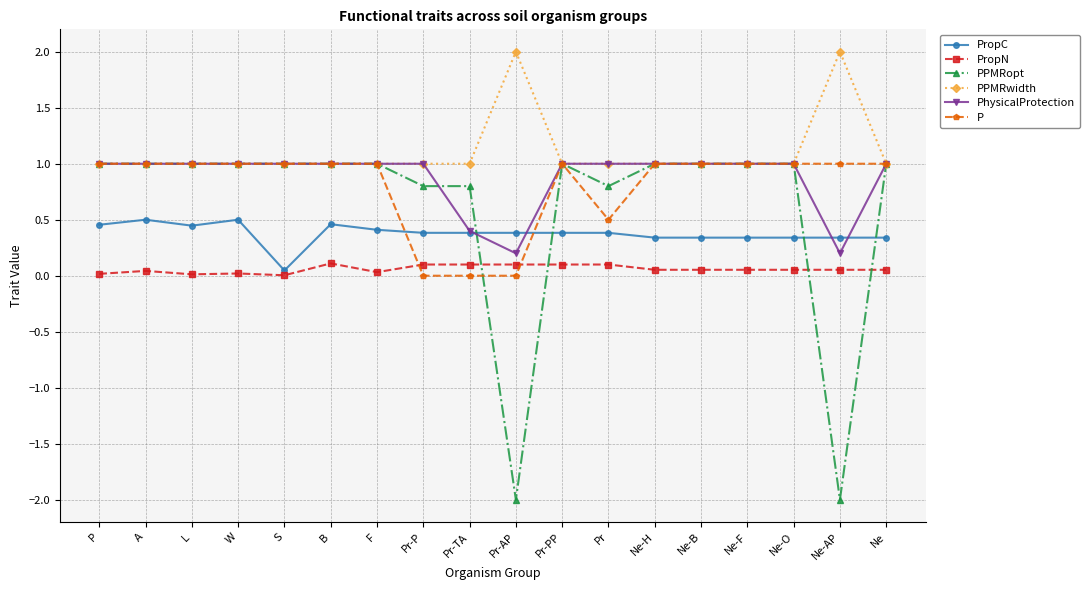

Count the number of categories in the chart.

18